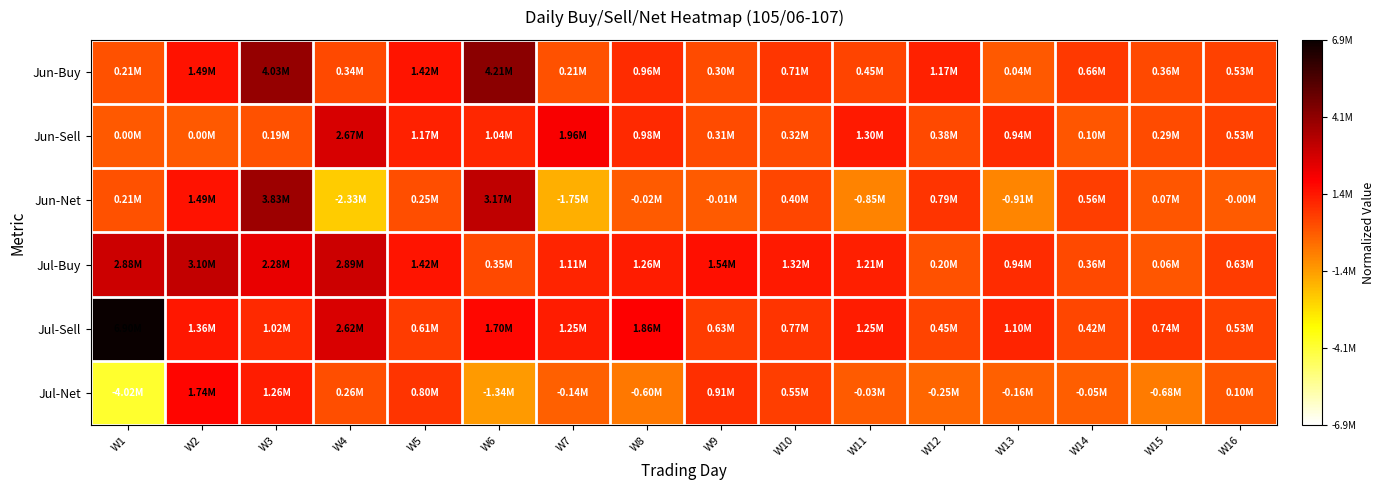

Between W9 and W13, which is larger?

W9